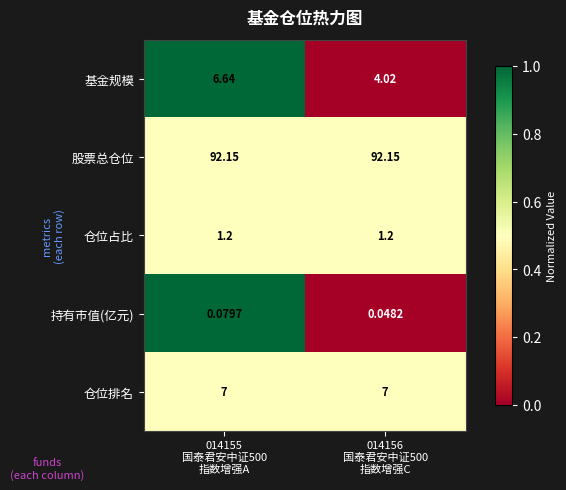

At which category is the sum across all series the highest?

014155
国泰君安中证500
指数增强A